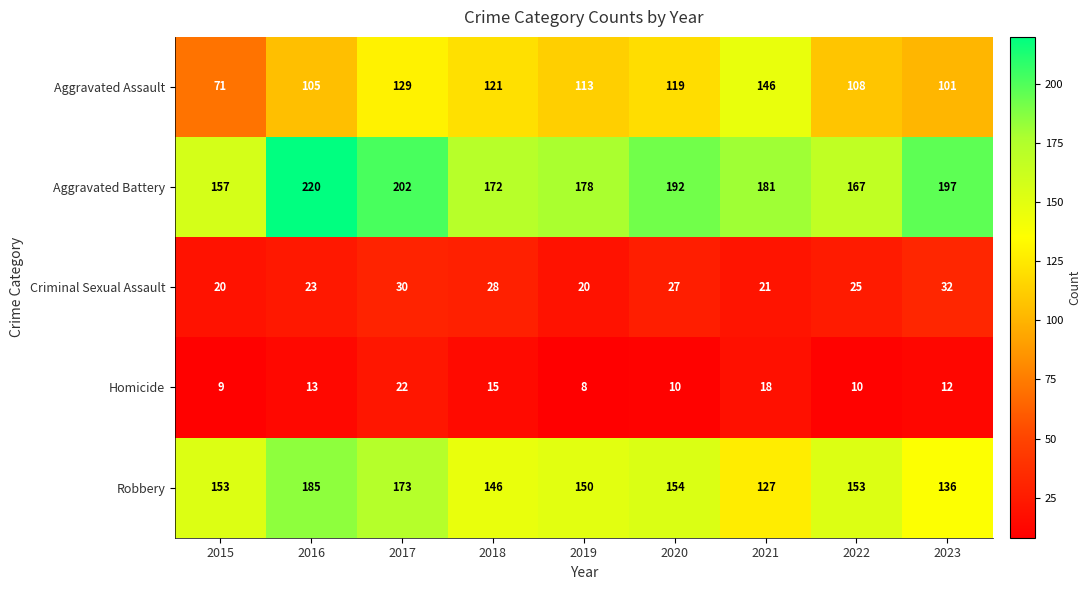

At which category is the sum across all series the highest?

2017